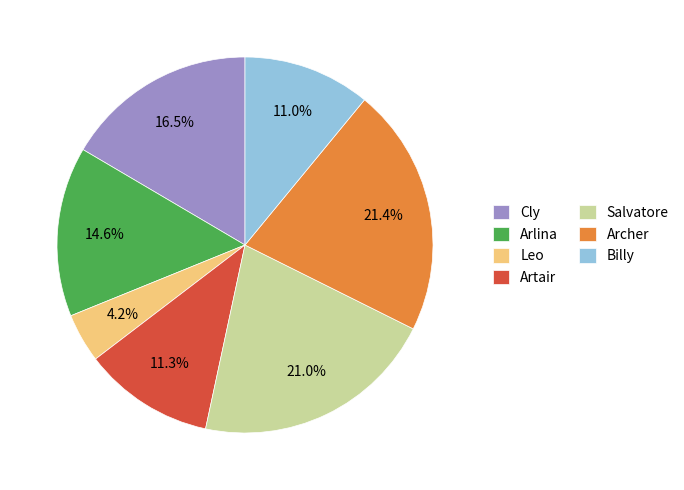

Does any single category account for the majority?

No